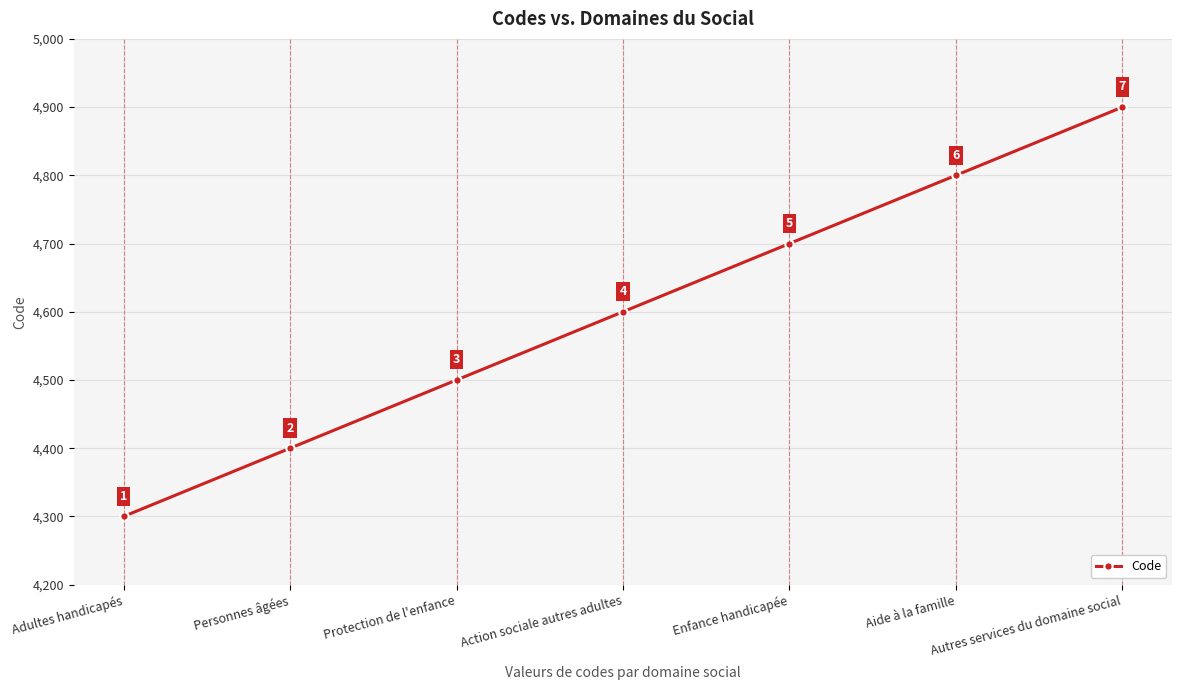

What is the approximate value at Personnes âgées?

4400